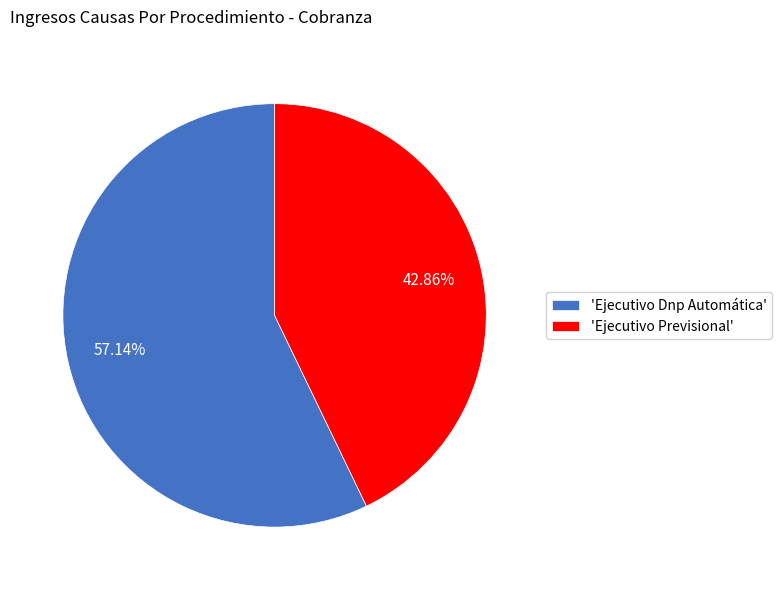

Which slice is the largest?

'Ejecutivo Dnp Automática'